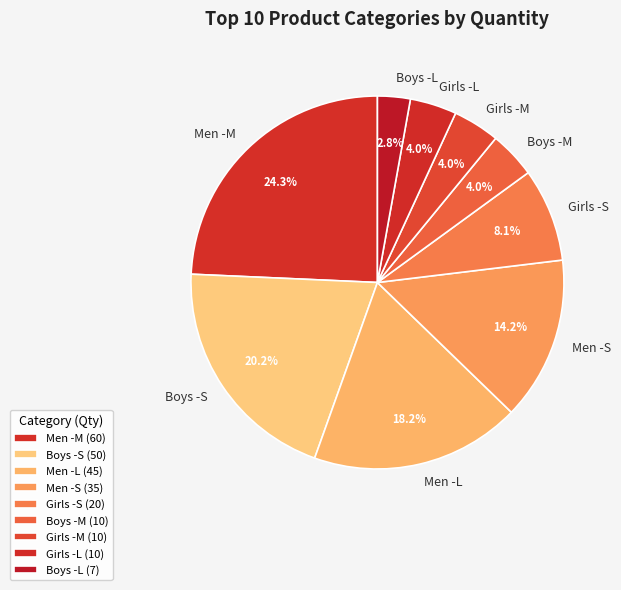

Approximately how many times larger is the value at Men -M compared to Men -L?

1.3